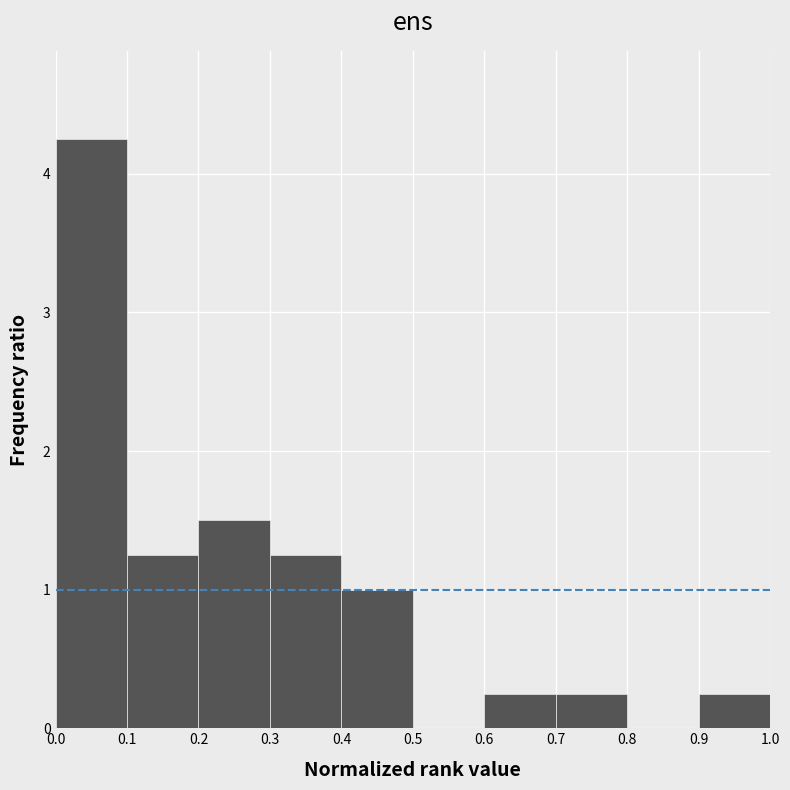

Reading left to right, transcribe this chart: for each bar, give the range it covers on the x-axis and its height. The values are not printed on the chart, so give them approximately, as read against the axis.

0.0 to 0.1: 4.3
0.1 to 0.2: 1.3
0.2 to 0.3: 1.5
0.3 to 0.4: 1.3
0.4 to 0.5: 1.0
0.5 to 0.6: 0
0.6 to 0.7: 0.3
0.7 to 0.8: 0.3
0.8 to 0.9: 0
0.9 to 1.0: 0.3